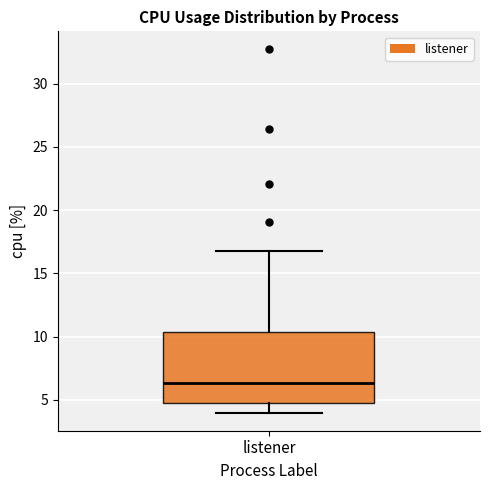

Where is the lower edge of the box for listener on the y-axis? The values are not printed on the chart, so give them approximately, as read against the axis.

5.0